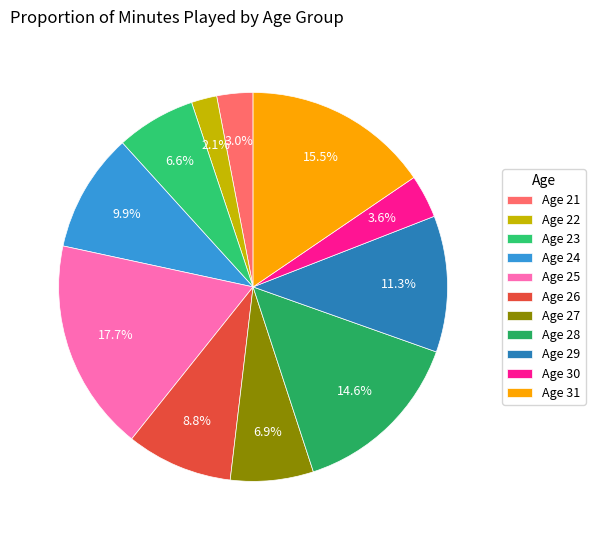

What is the smallest slice in the pie chart?

Age 22